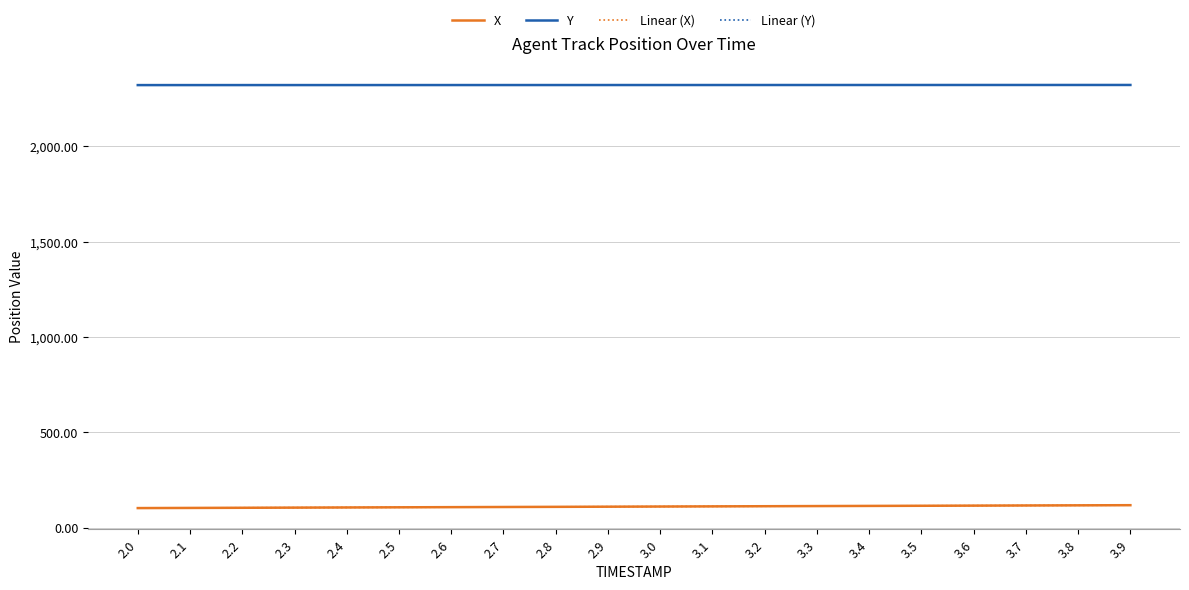

At which label does Linear (X) first exceed 111?

3.0